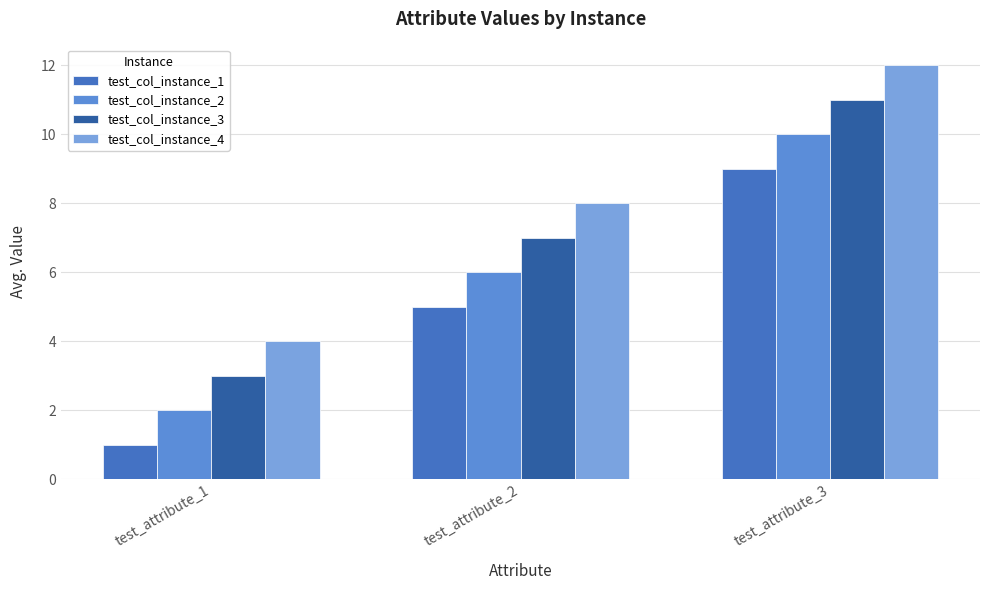

What is the value of the test_col_instance_1 bar at the 3rd from the left?

9